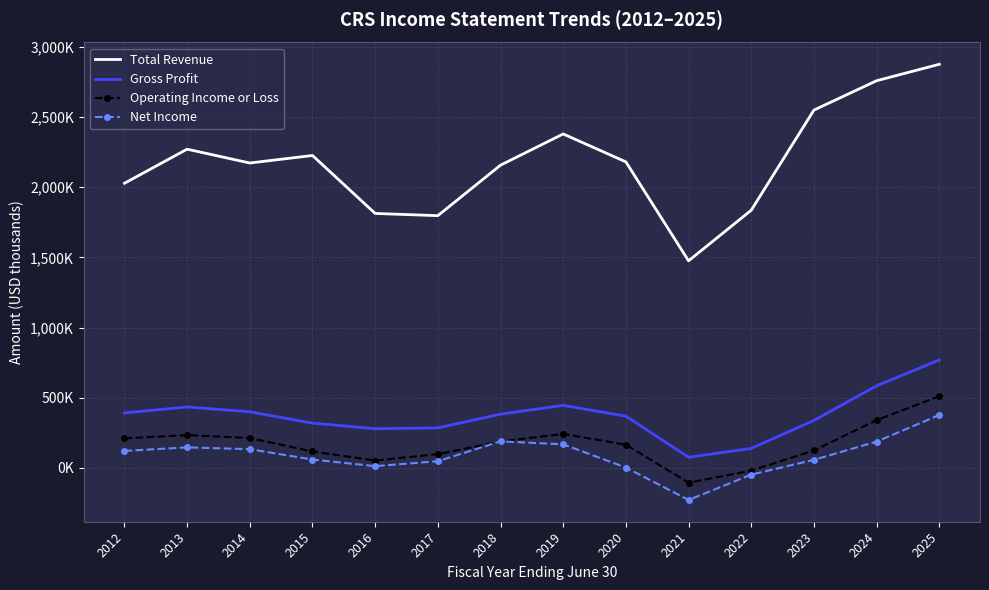

Which series has the largest range (max minus min)?

Total Revenue